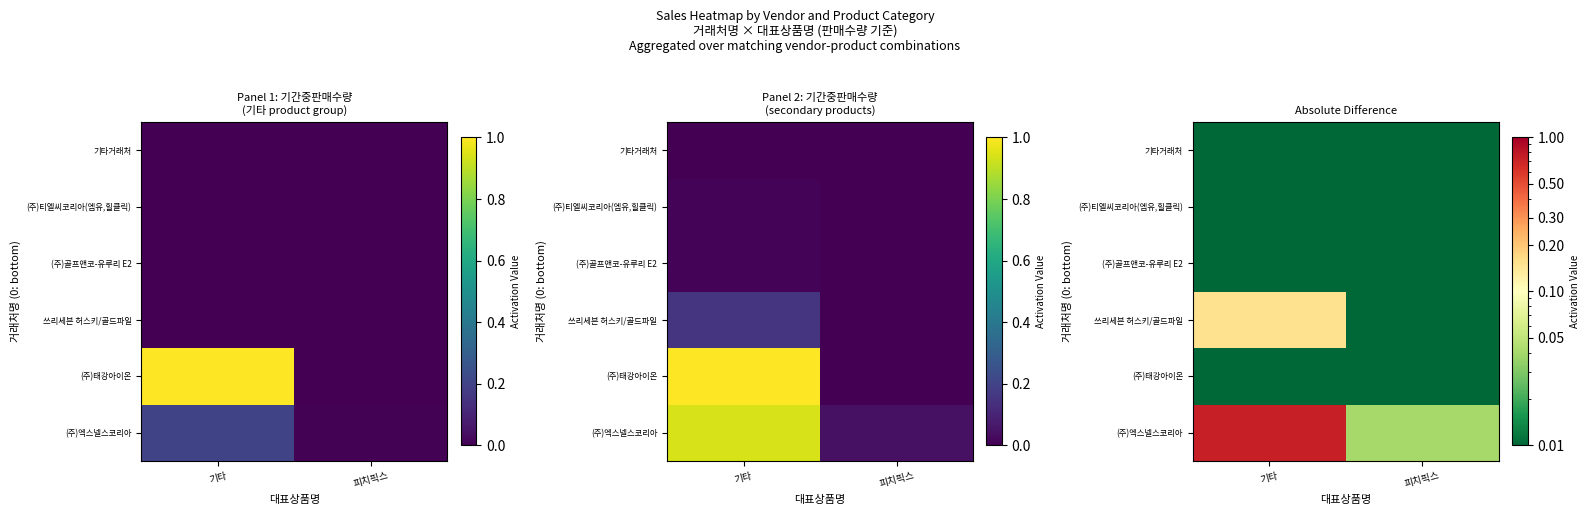

Rank the categories by (주)티엘씨코리아(엠유,힐클릭) value from lowest to highest.

기타, 피치픽스